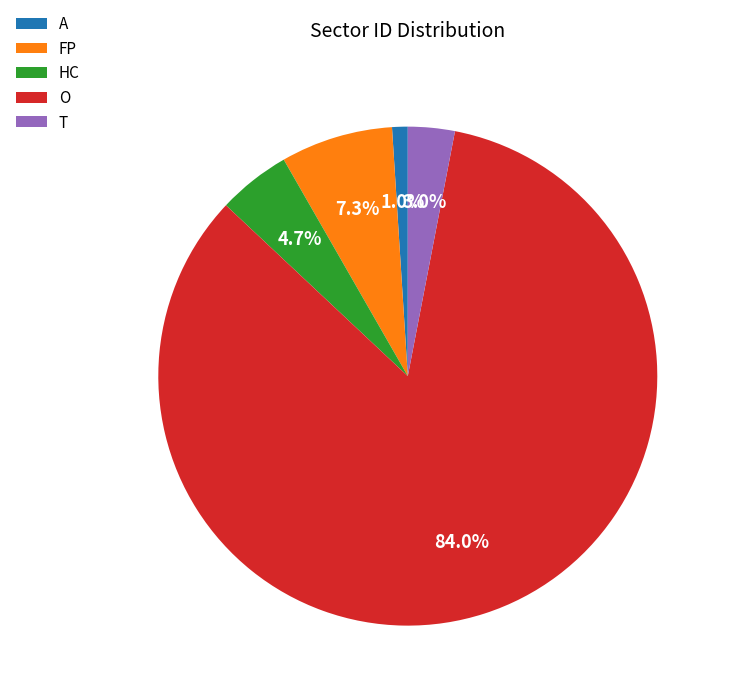

To the nearest percent, what is the average slice percentage?

20%